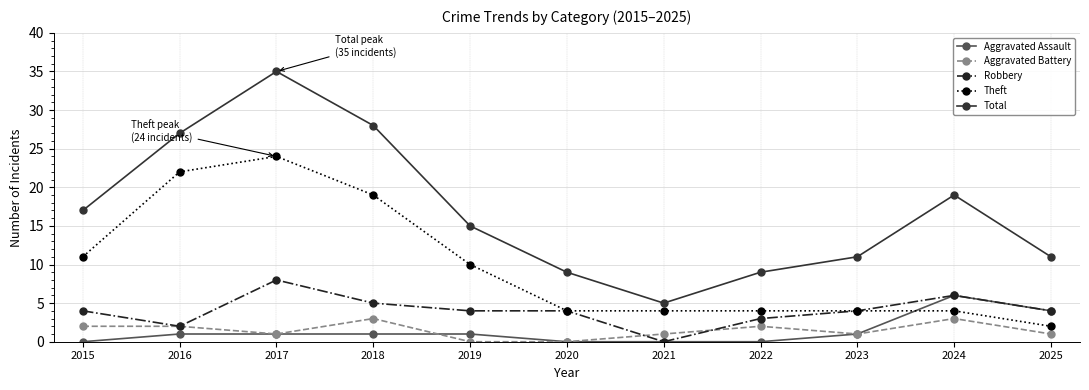

Which label corresponds to the largest value in the chart?

2017